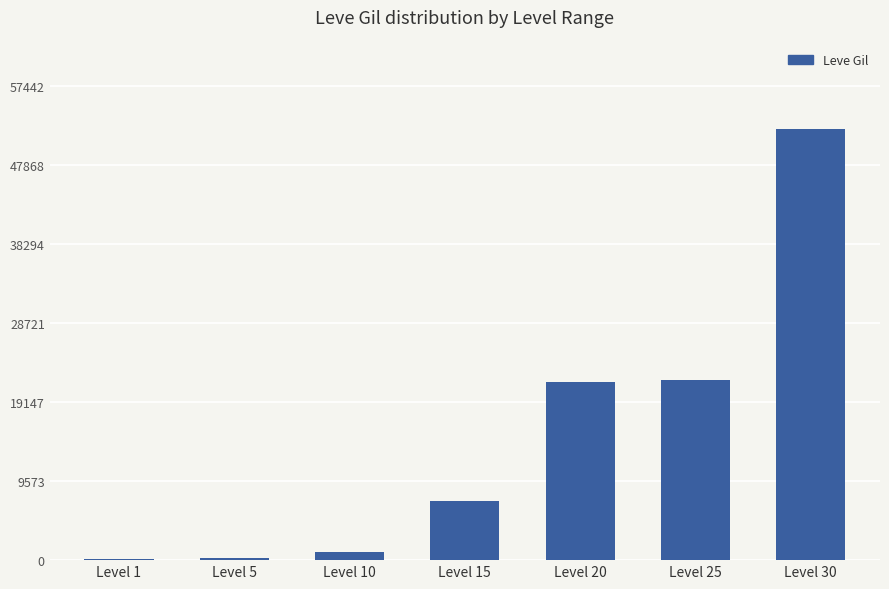

What is the sum of all values?

104190